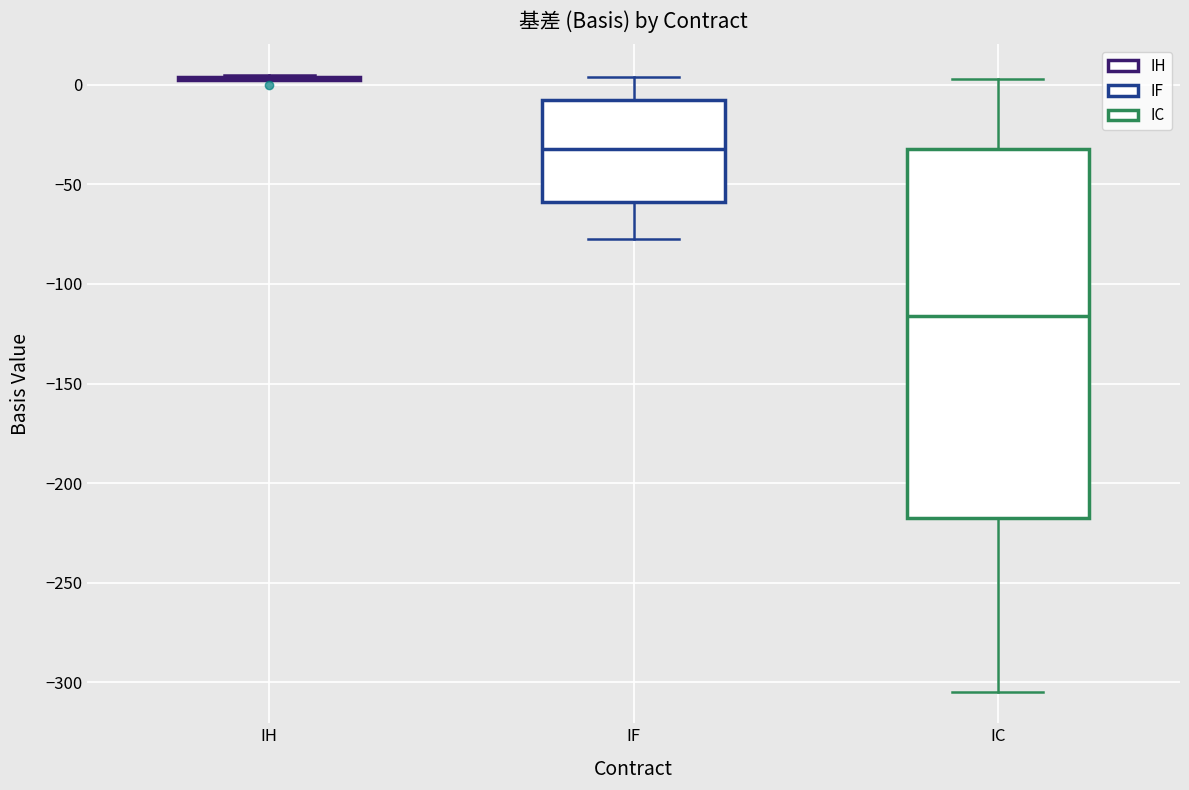

Where does the median line of the box for IC sit on the y-axis? The values are not printed on the chart, so give them approximately, as read against the axis.

-115